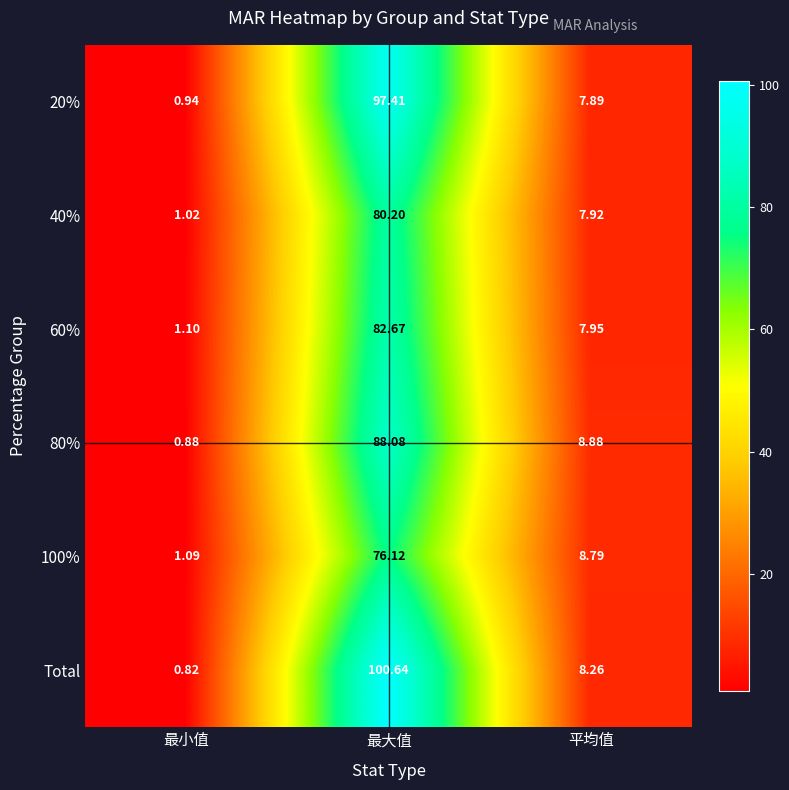

Where does the 40% series first go above 7?

最大值